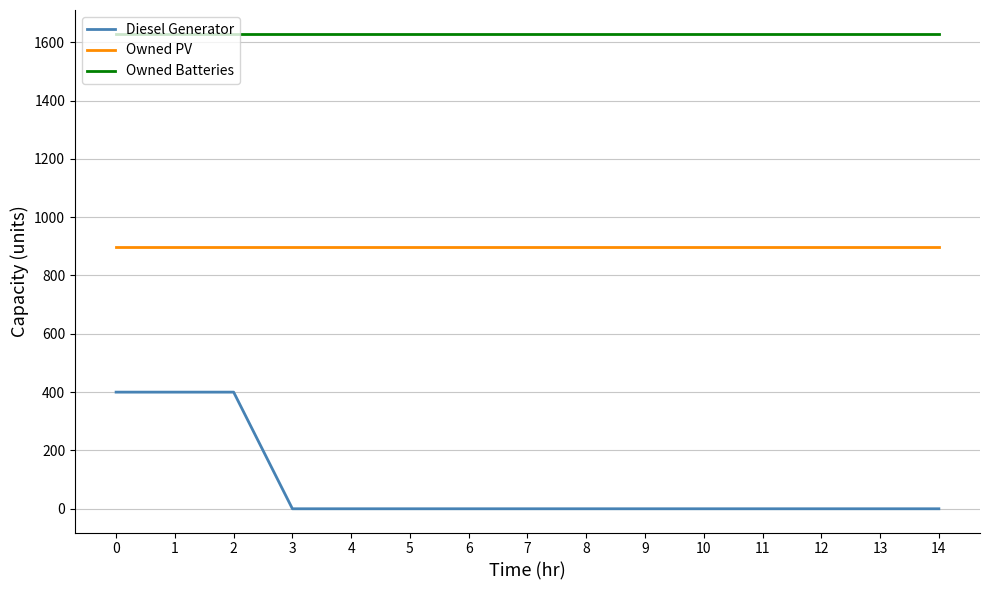

Between 1 and 9, which series saw the biggest shift?

Diesel Generator